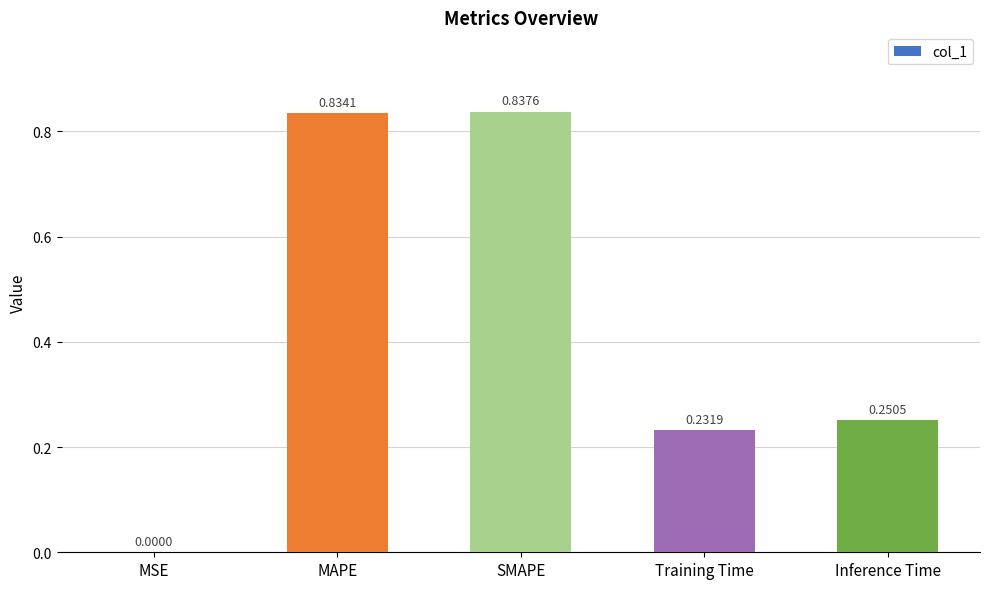

Are the bars horizontal?

No